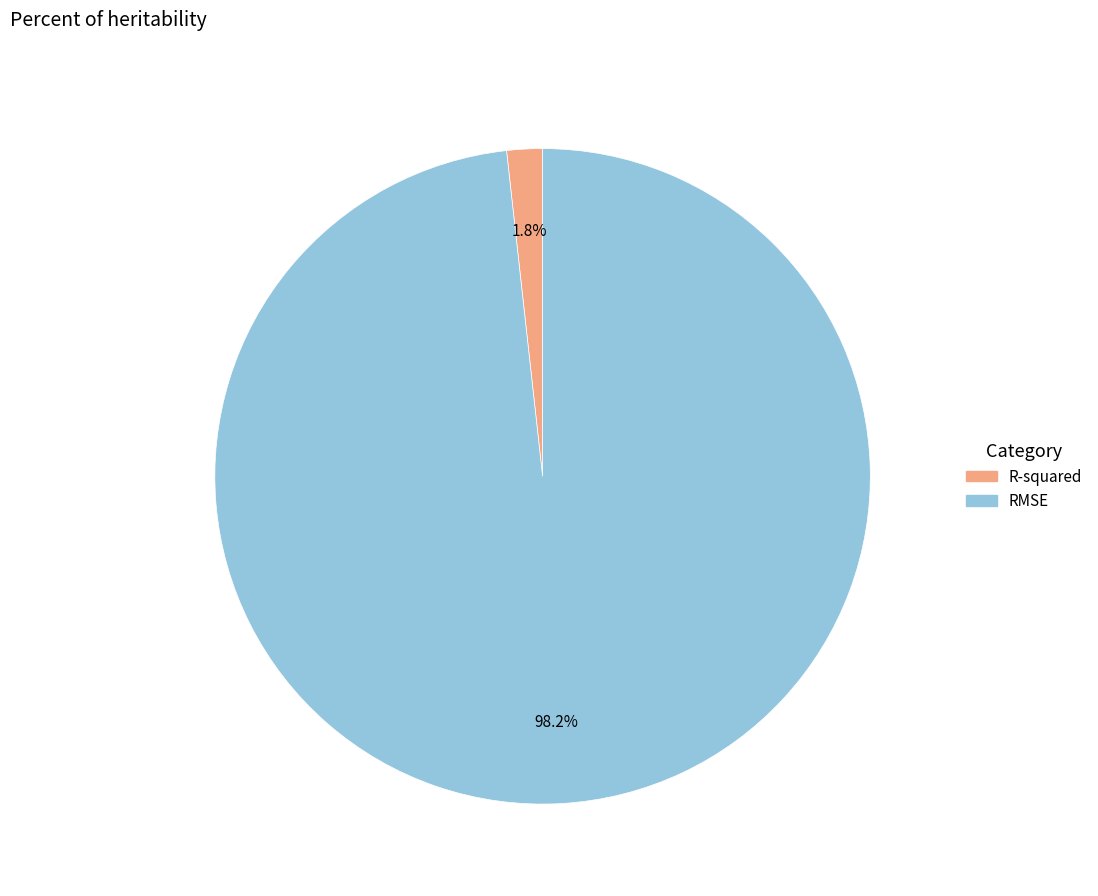

To the nearest percent, what is the difference between the largest and smallest slice percentages?

96%